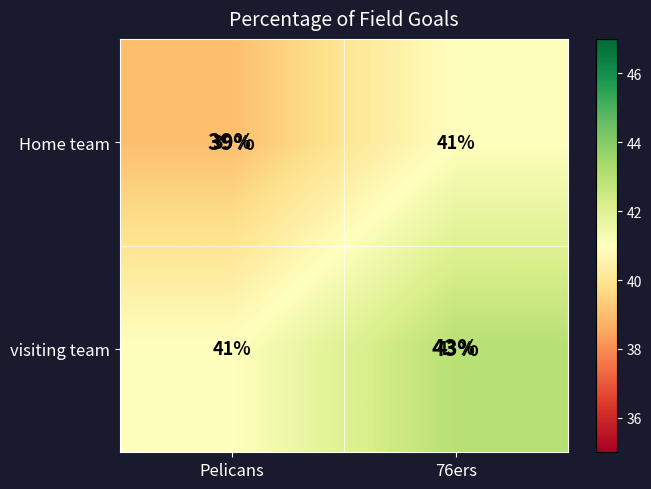

True or false: Home team has a value of 39 at Pelicans.

True